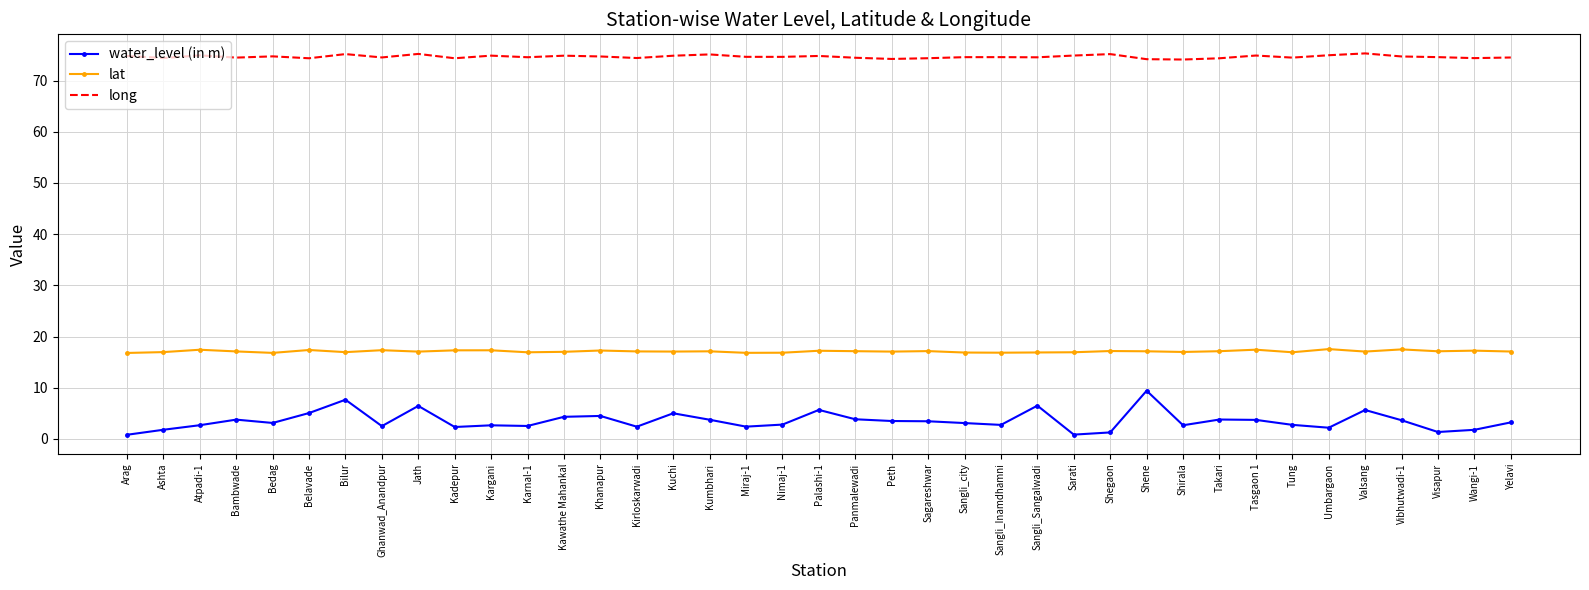

Which series changed the most between Kuchi and Sagareshwar?

water_level (in m)